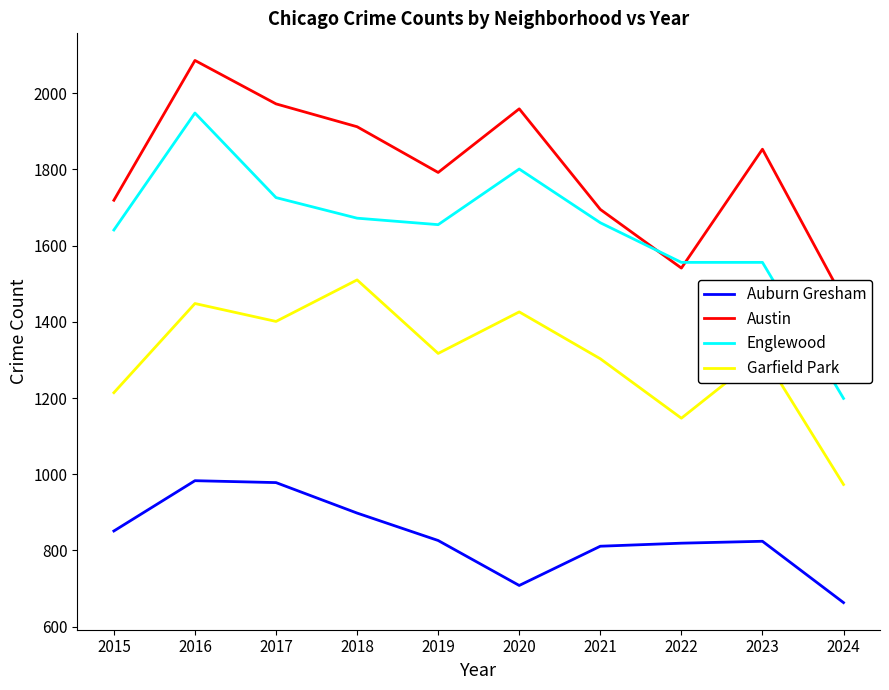

The value of Austin at 2015 is 495. True or false?

False